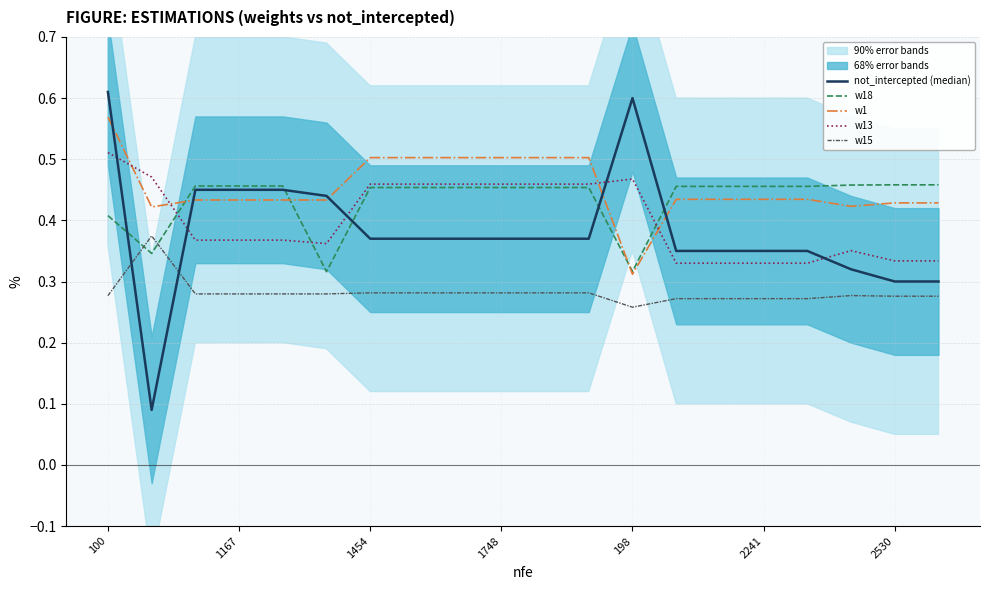

True or false: w1 and w15 intersect in this chart.

False